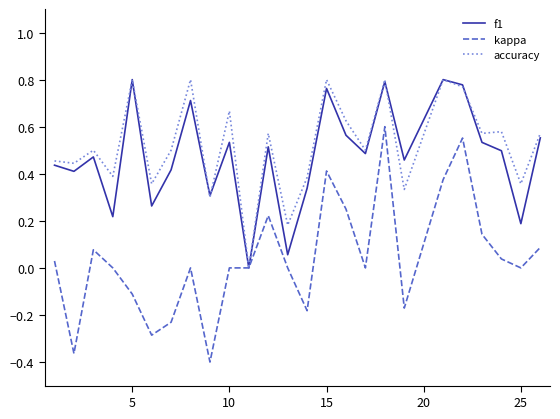

Which series has the largest total across all categories?

accuracy